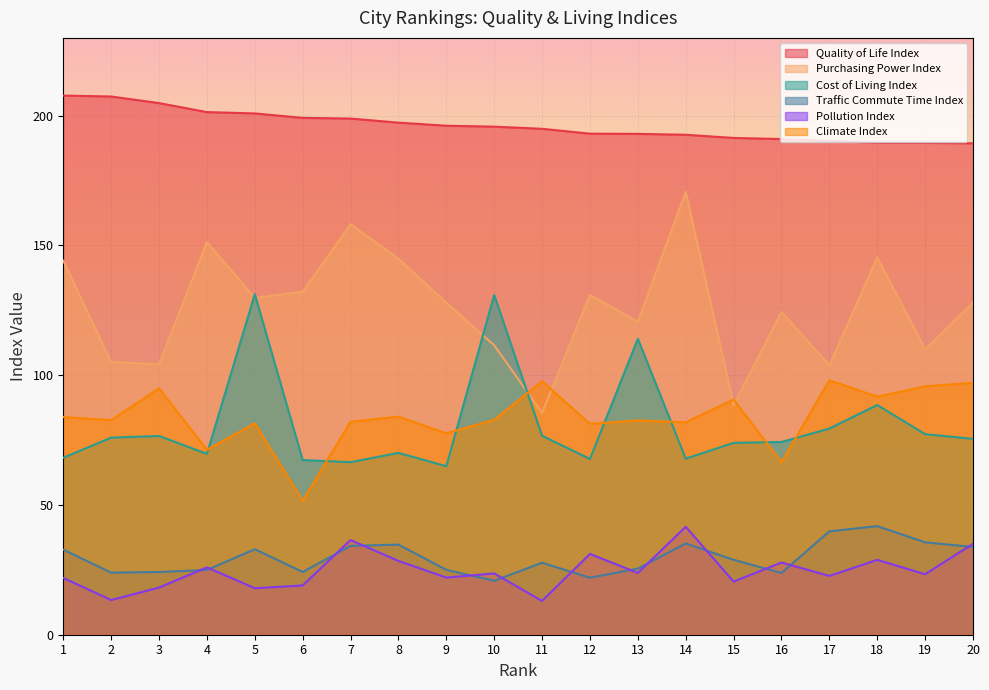

Which series has the largest range (max minus min)?

Purchasing Power Index